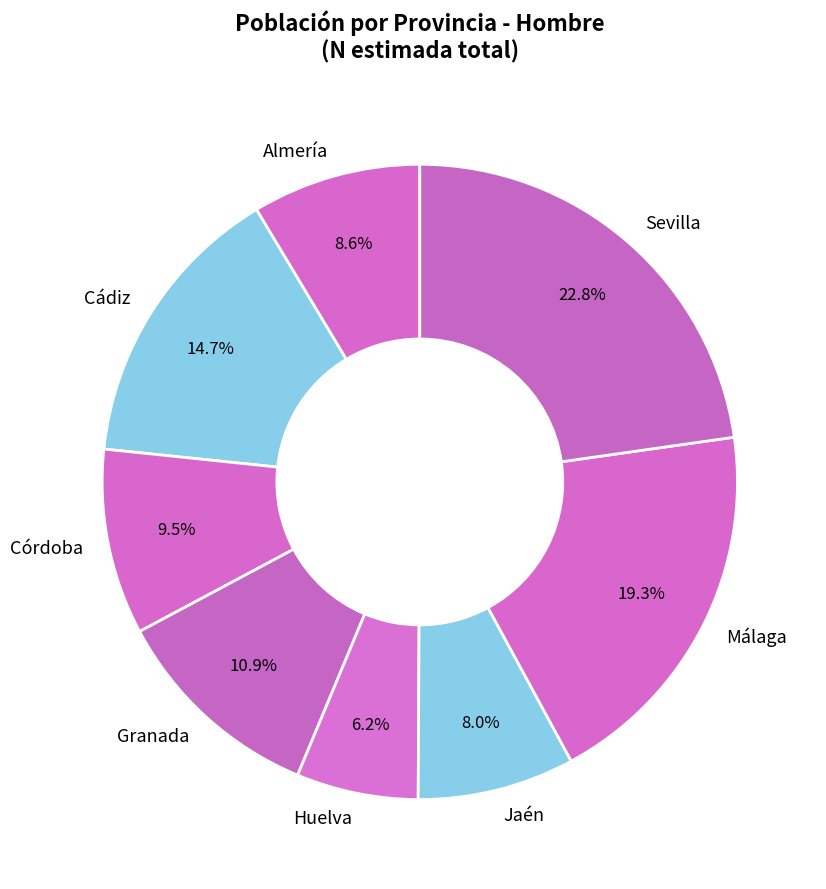

Approximately how many times larger is the value at Málaga compared to Sevilla?

0.8